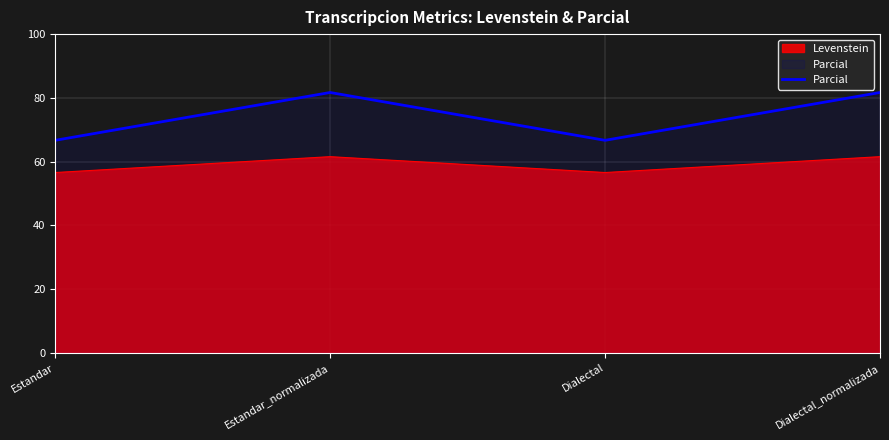

Reading left to right, transcribe all the data shown in this chart.

66.7	81.7	66.7	81.7